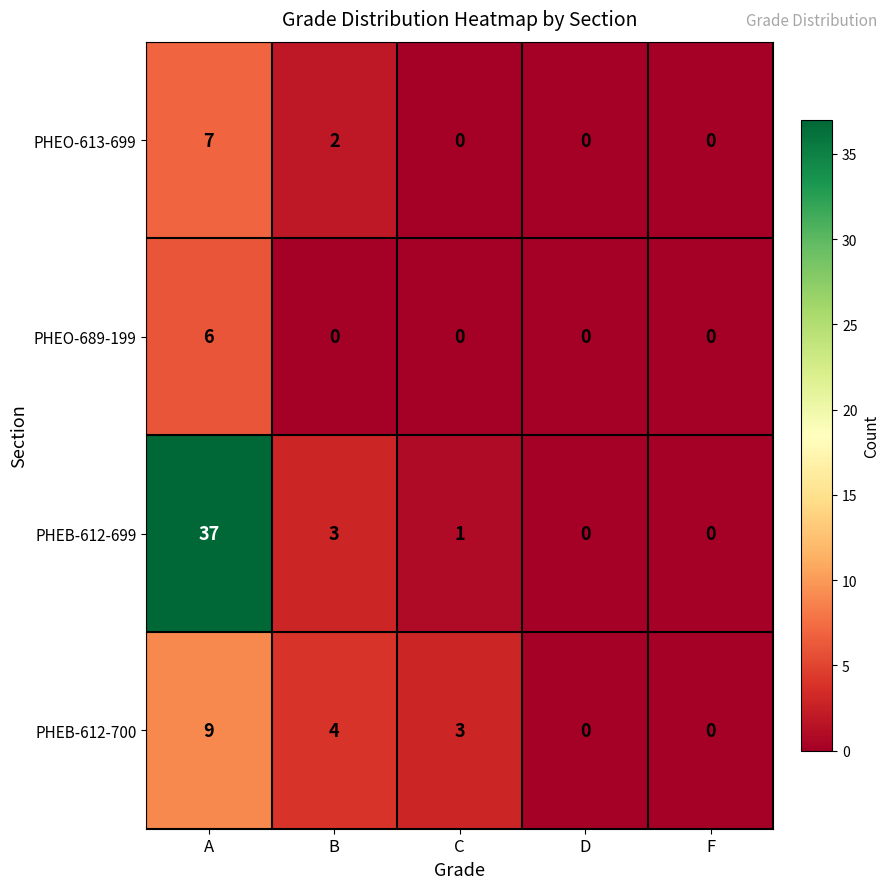

Rank the series by their maximum value, from lowest to highest.

PHEO-689-199, PHEO-613-699, PHEB-612-700, PHEB-612-699